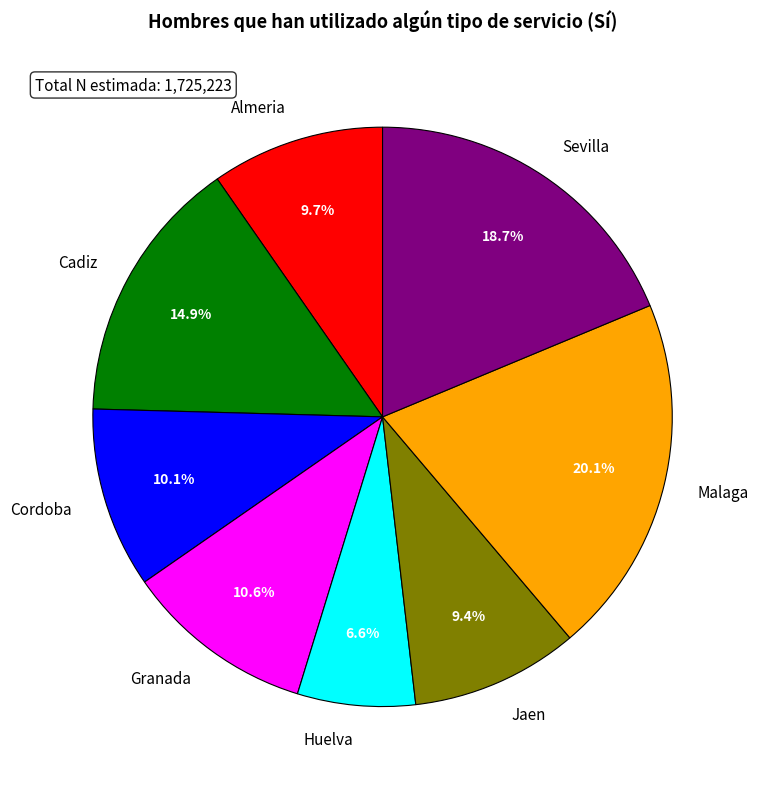

Is Almeria the majority of the pie?

No